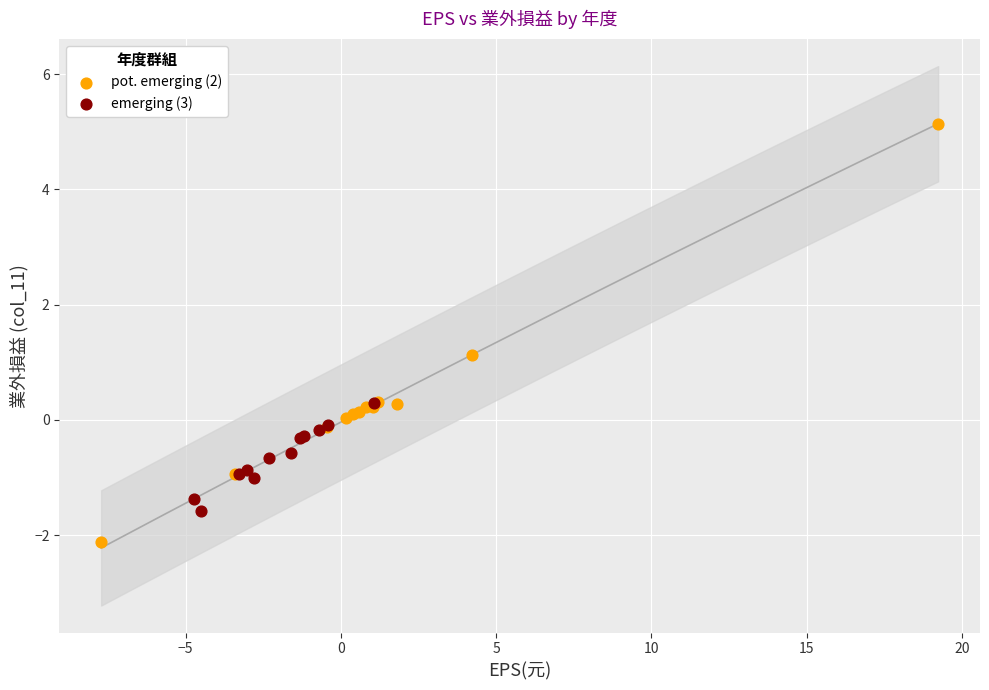

Which series reaches the maximum Y coordinate?

pot. emerging (2)